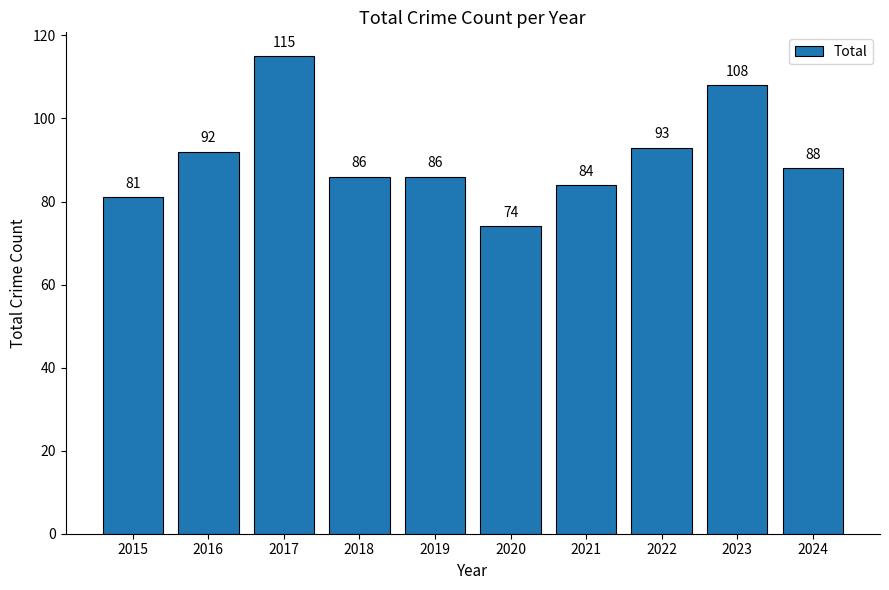

Are the bars grouped side by side (vs. stacked)?

No